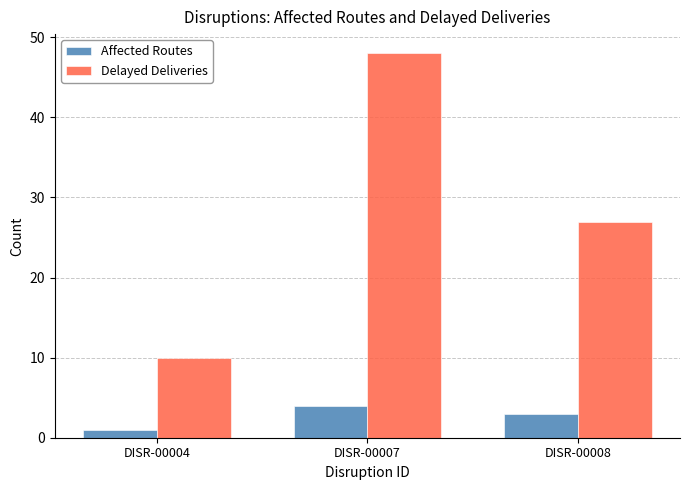

Read the Delayed Deliveries value at DISR-00007.

48